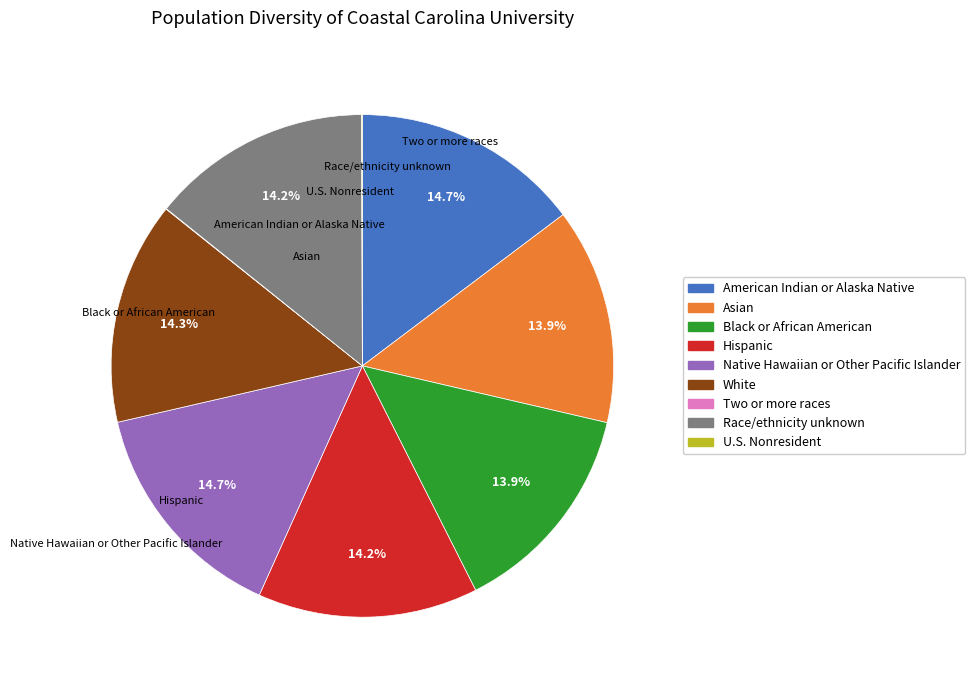

Is there a majority slice in this chart?

No